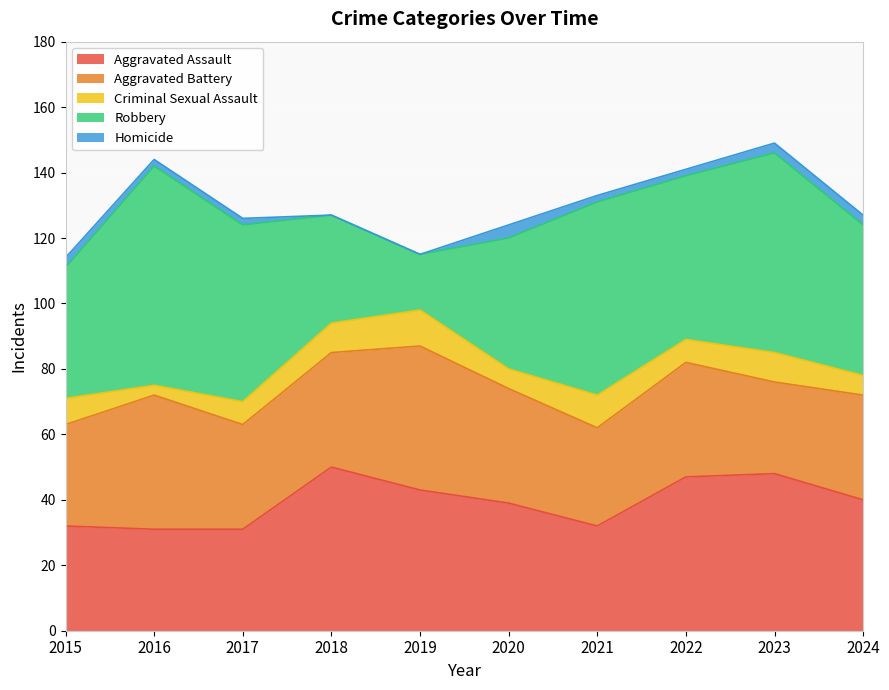

Is it true that Homicide equals 4 at 2023?

False